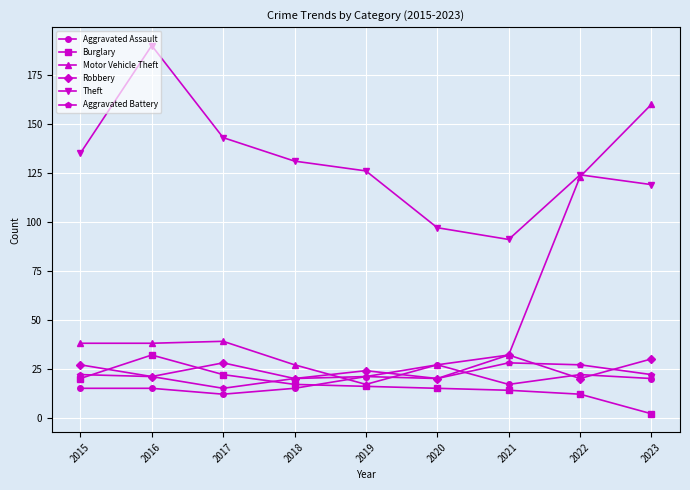

Is this an area chart (filled region under the line)?

No